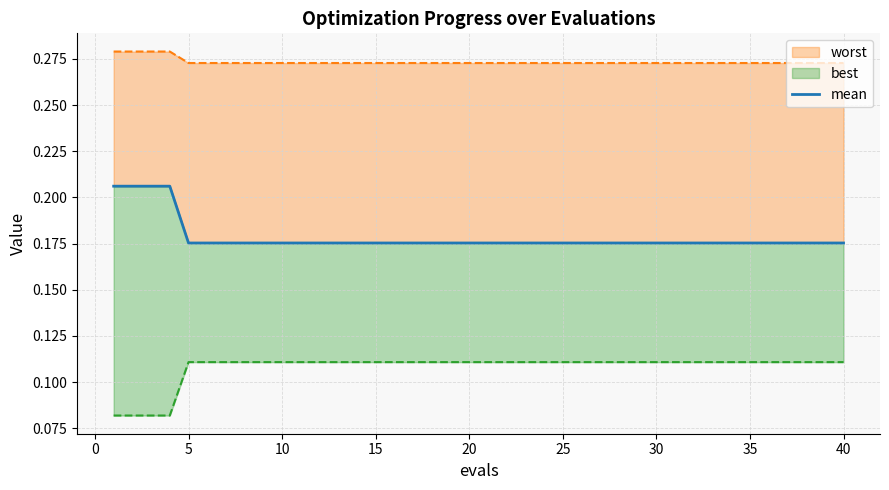

The value at 30 is 0.1. True or false?

False